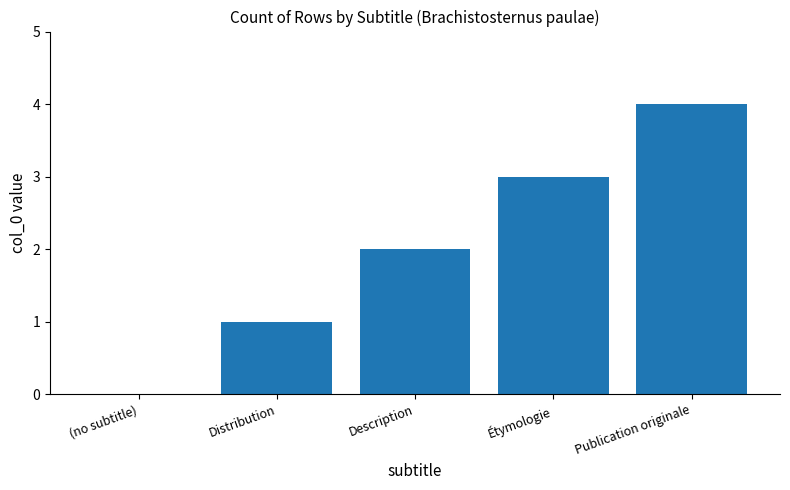

What is the approximate value at Étymologie?

3